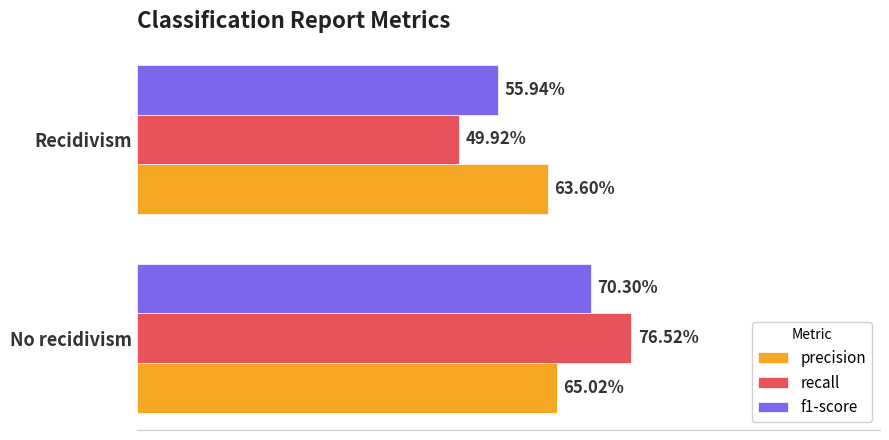

Count the precision values in the range 0 to 1.

2